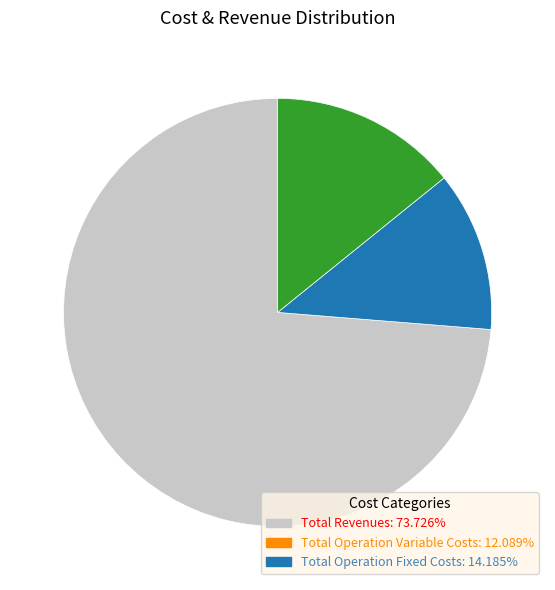

Does any single category account for the majority?

Yes